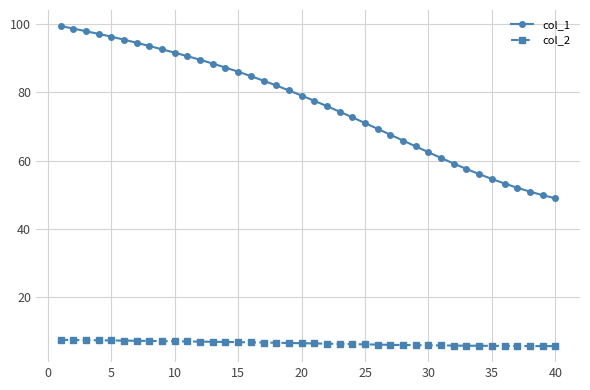

Count the number of data series in this chart.

2